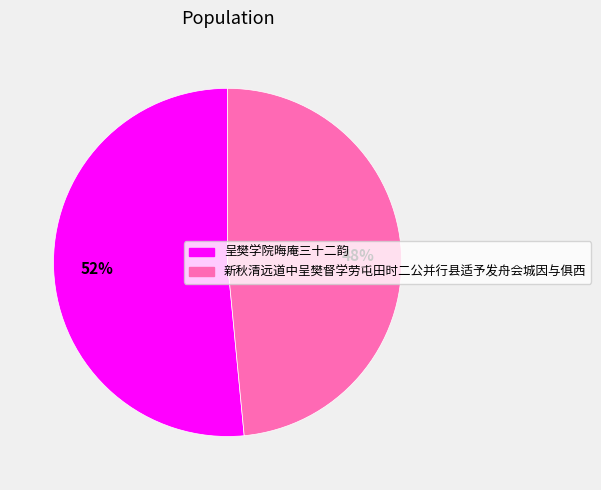

To the nearest percent, what percentage of the pie is 呈樊学院晦庵三十二韵?

52%